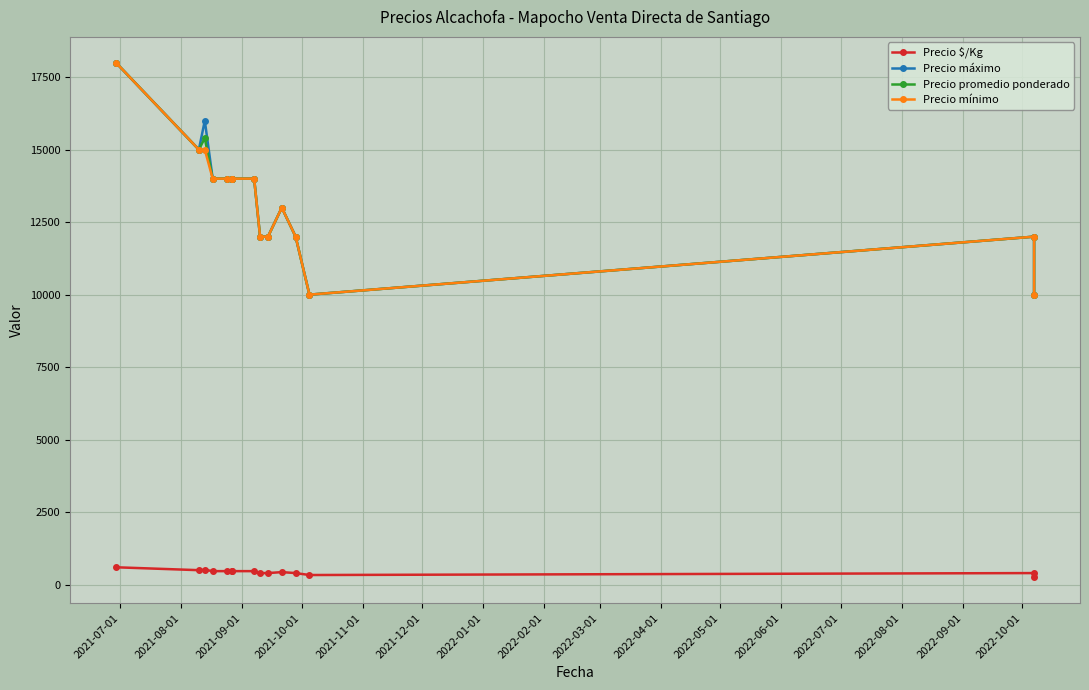

Is it true that Precio $/Kg equals 400 at 2022-06-01?

True